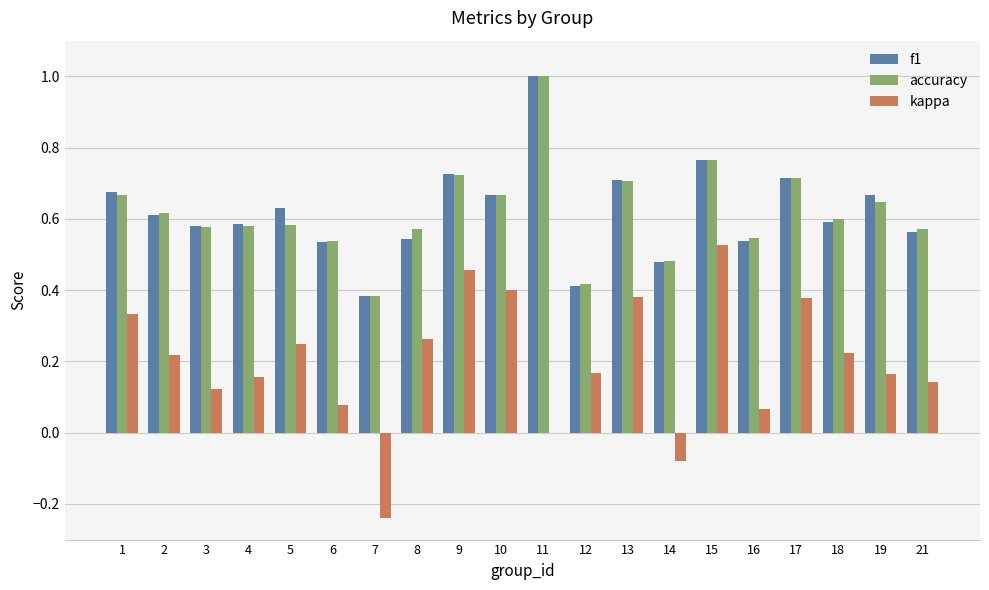

What is the sum of all accuracy values?

12.4